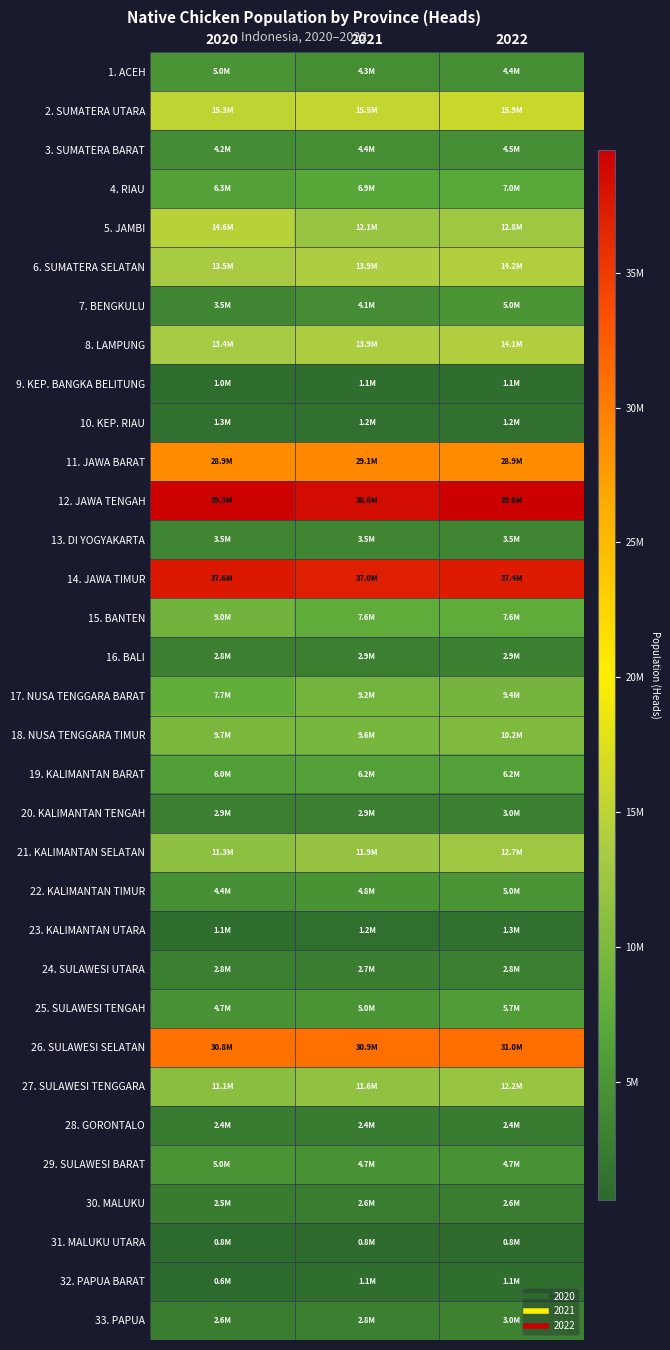

Which label corresponds to the smallest value in the chart?

2020